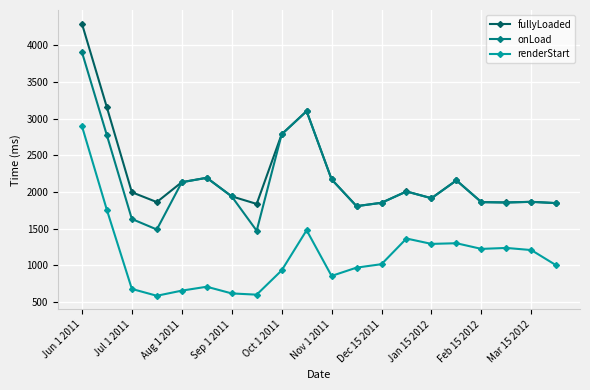

True or false: fullyLoaded and renderStart intersect in this chart.

False